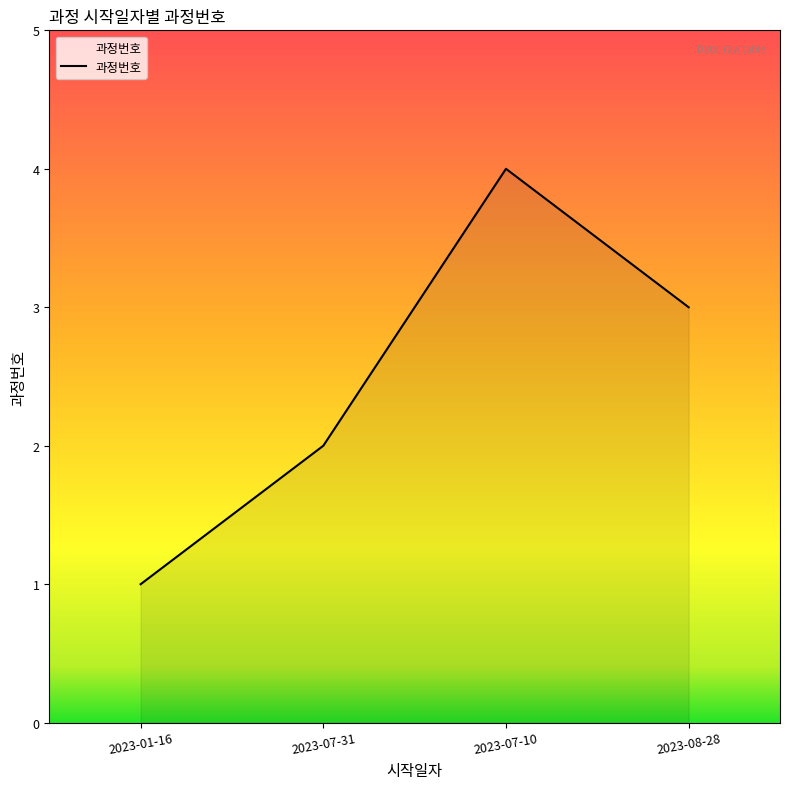

Between 2023-07-31 and 2023-08-28, which is larger?

2023-08-28